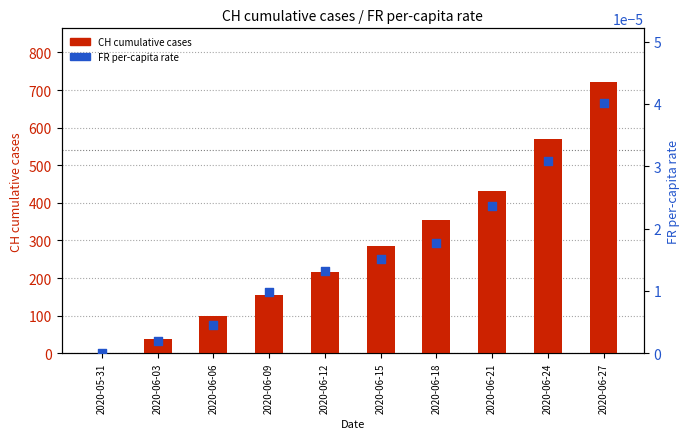

What is the total value across all series at 2020-06-06?

99.0